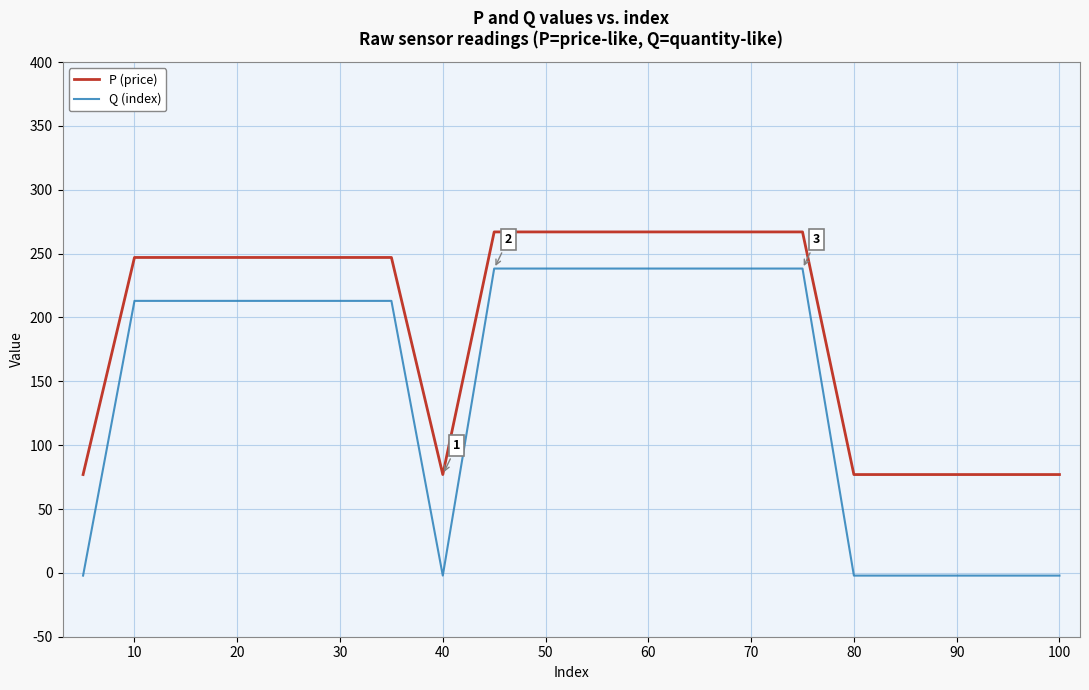

True or false: Q (index) and P (price) cross at least once.

False